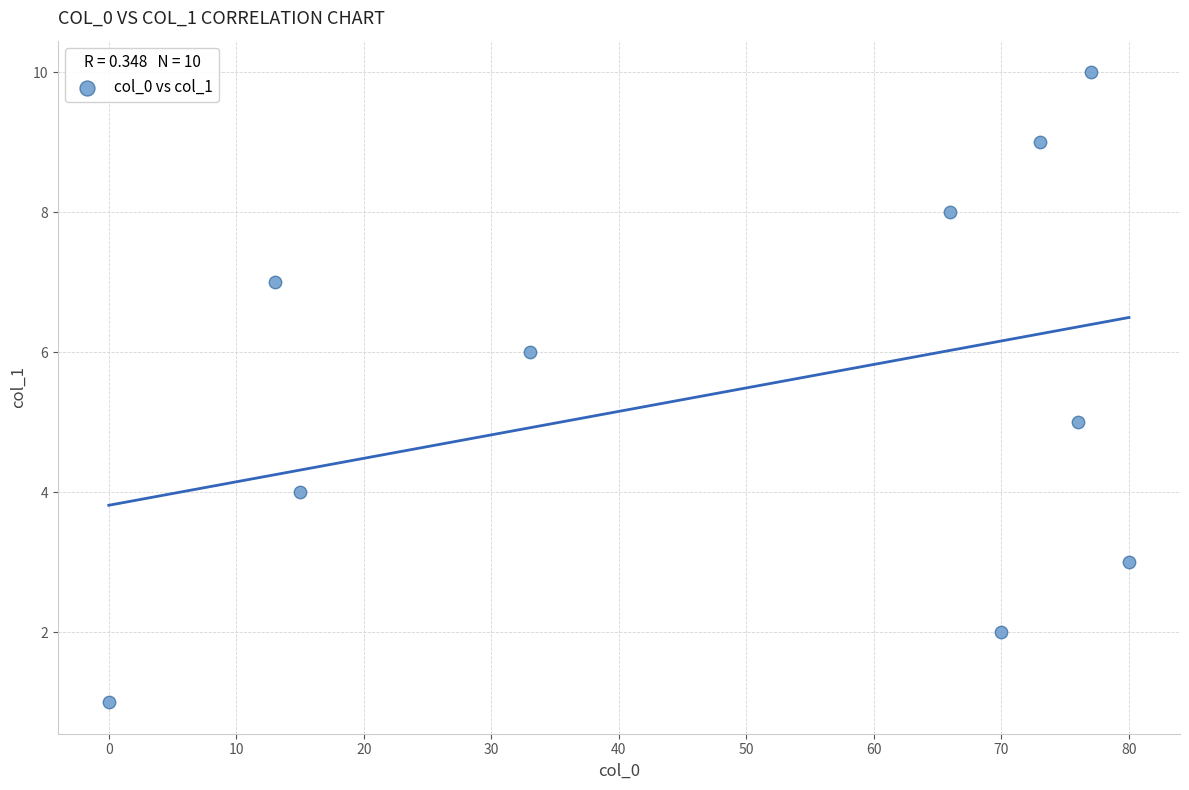

What is the average Y value?

6